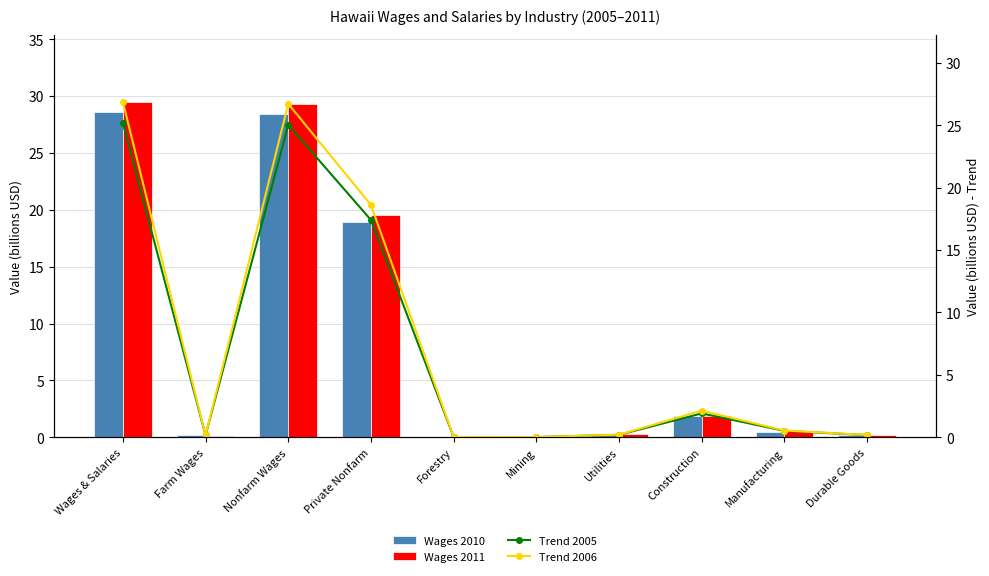

Is it true that Wages 2010 equals 38.2 at Wages & Salaries?

False